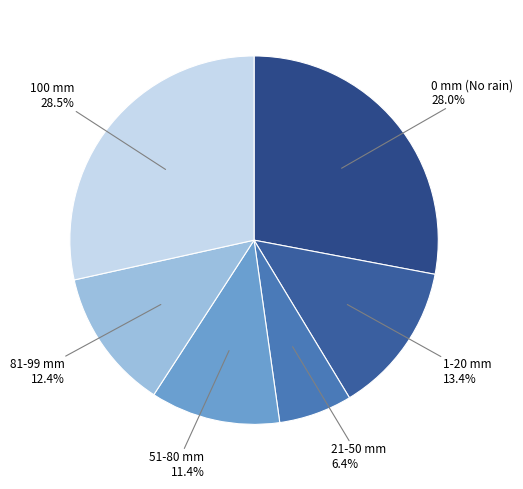

To the nearest percent, what is the difference between the largest and smallest slice percentages?

22%